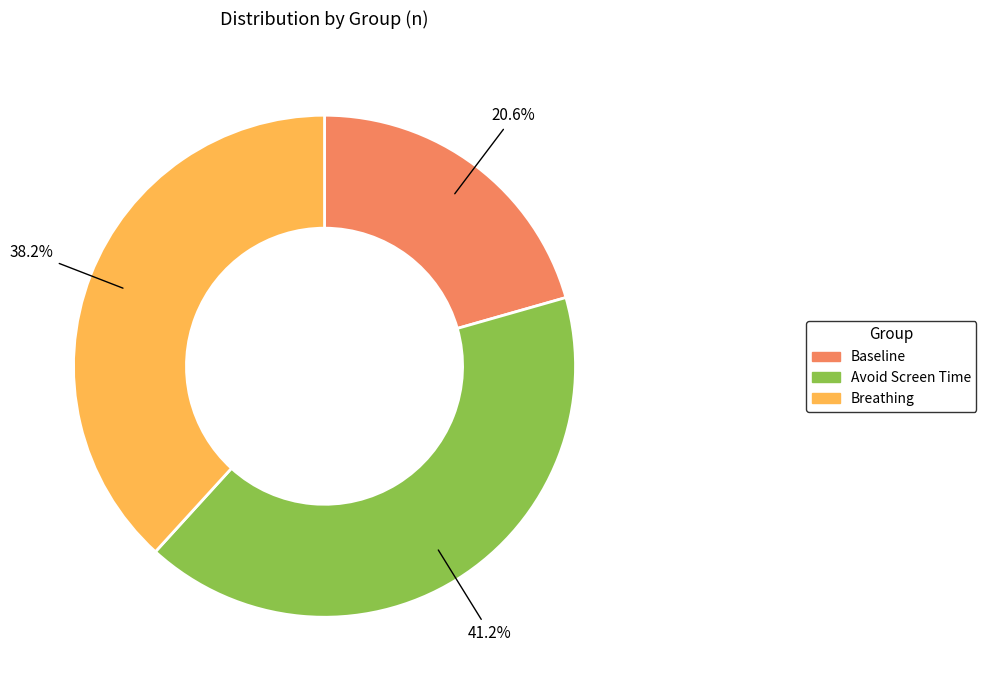

Which category has the smallest portion of the pie?

Baseline